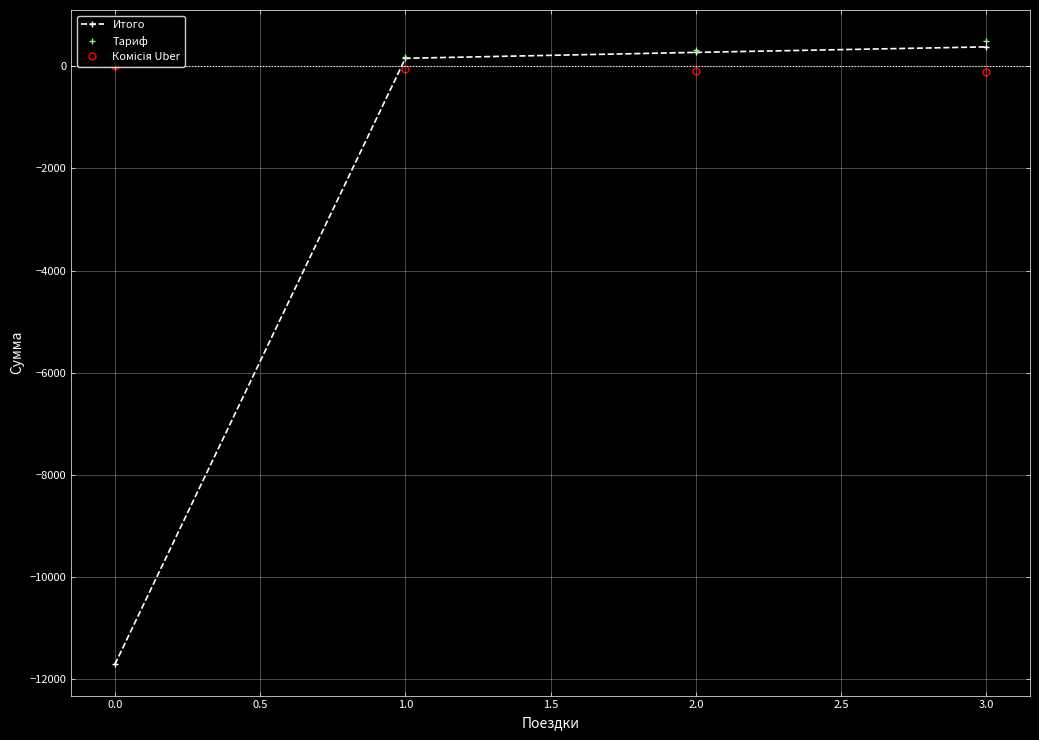

What is the minimum value shown in the chart?

-11705.7